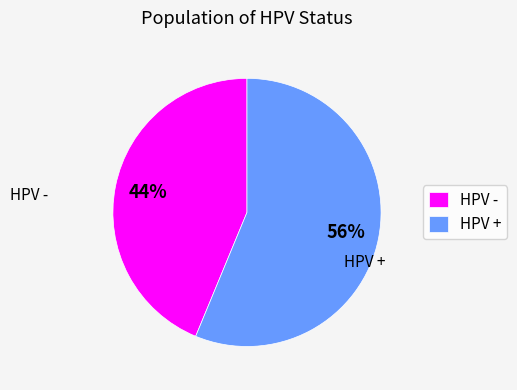

Is it true that HPV - is 33% of the pie?

False